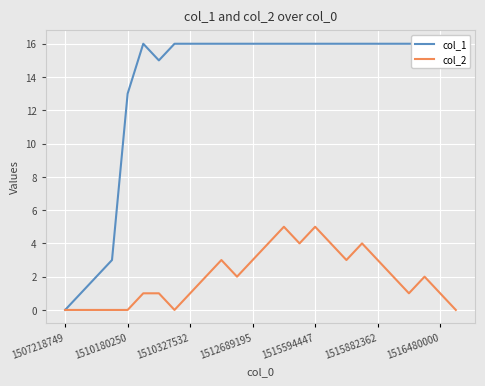

Does the chart display data point markers on the line(s)?

No